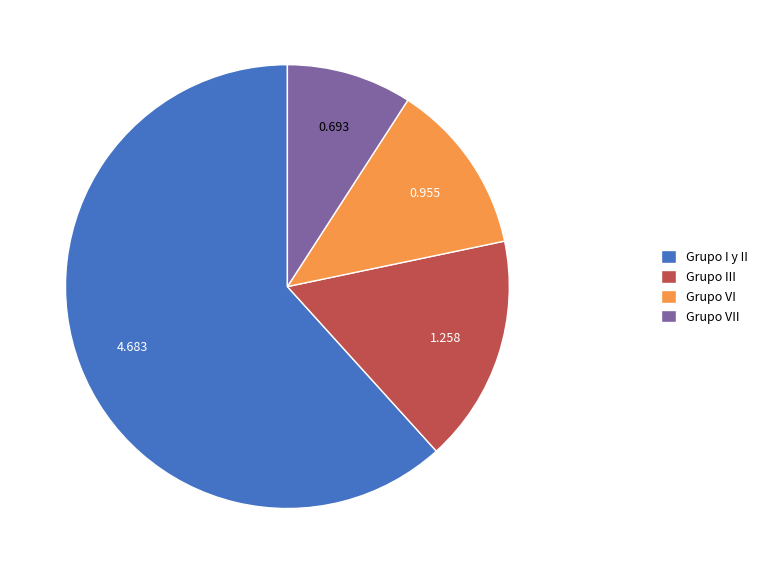

Which slice represents more than half of the pie?

Grupo I y II